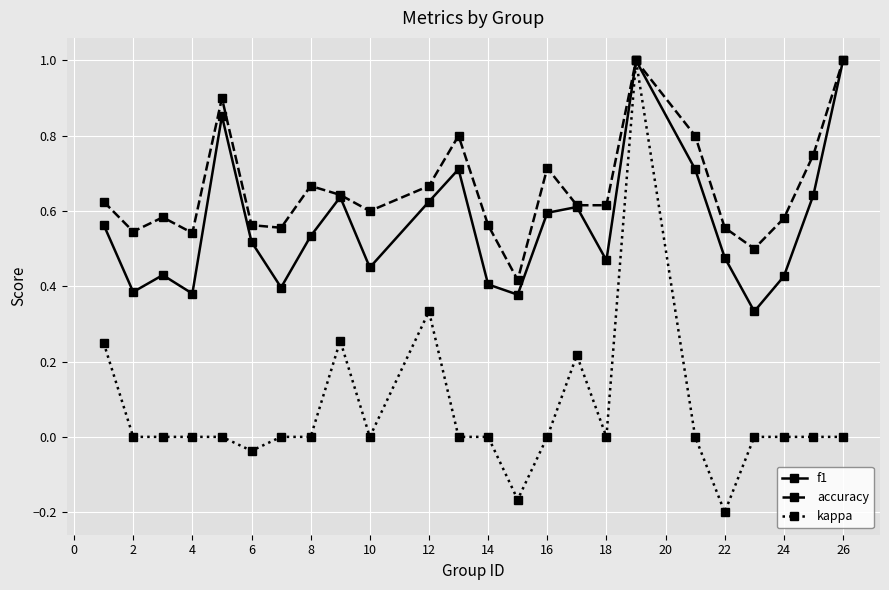

List the series in order of their overall mean, highest first.

accuracy, f1, kappa